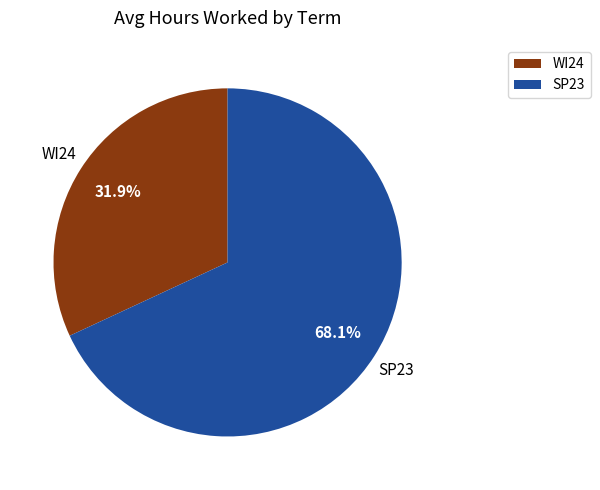

Which category has the biggest portion of the pie?

SP23